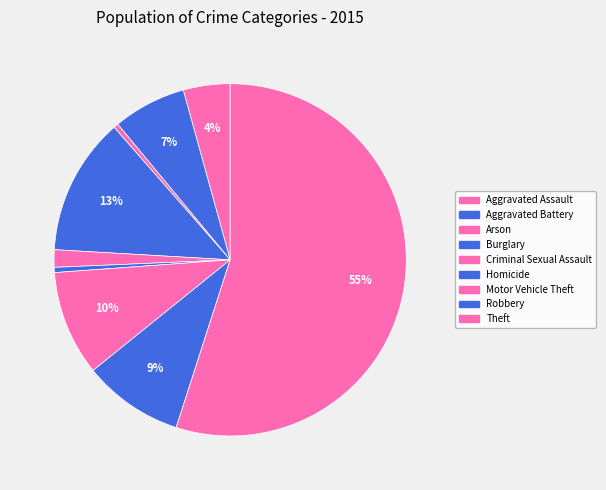

How many segments does this pie chart have?

9